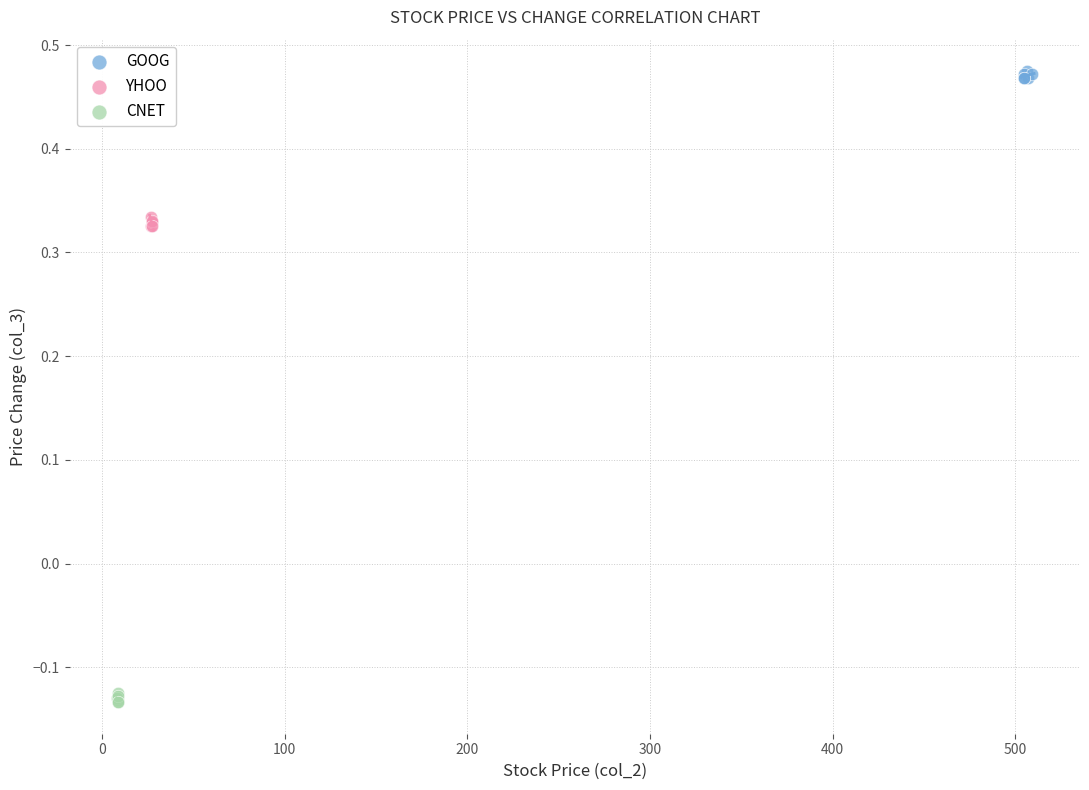

Which series reaches the maximum Y coordinate?

GOOG